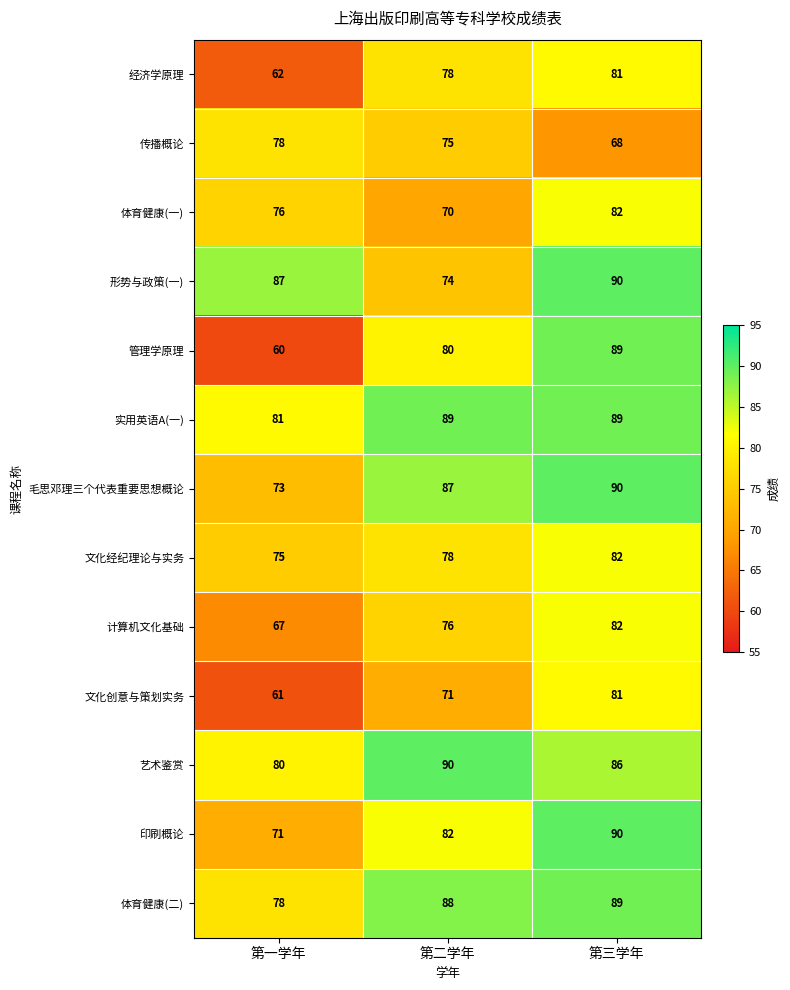

What is the spread (max minus min) of values at 第三学年?

22